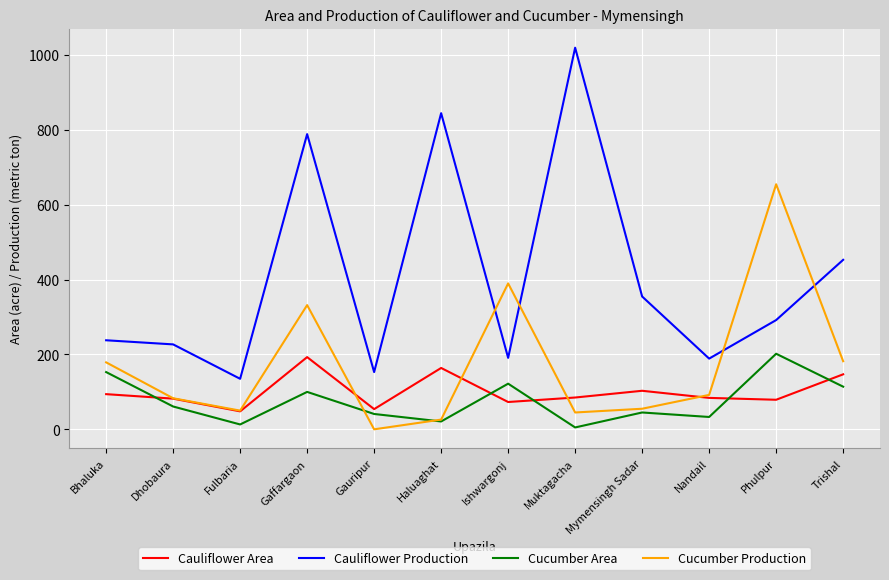

True or false: Cauliflower Production and Cauliflower Area intersect in this chart.

False